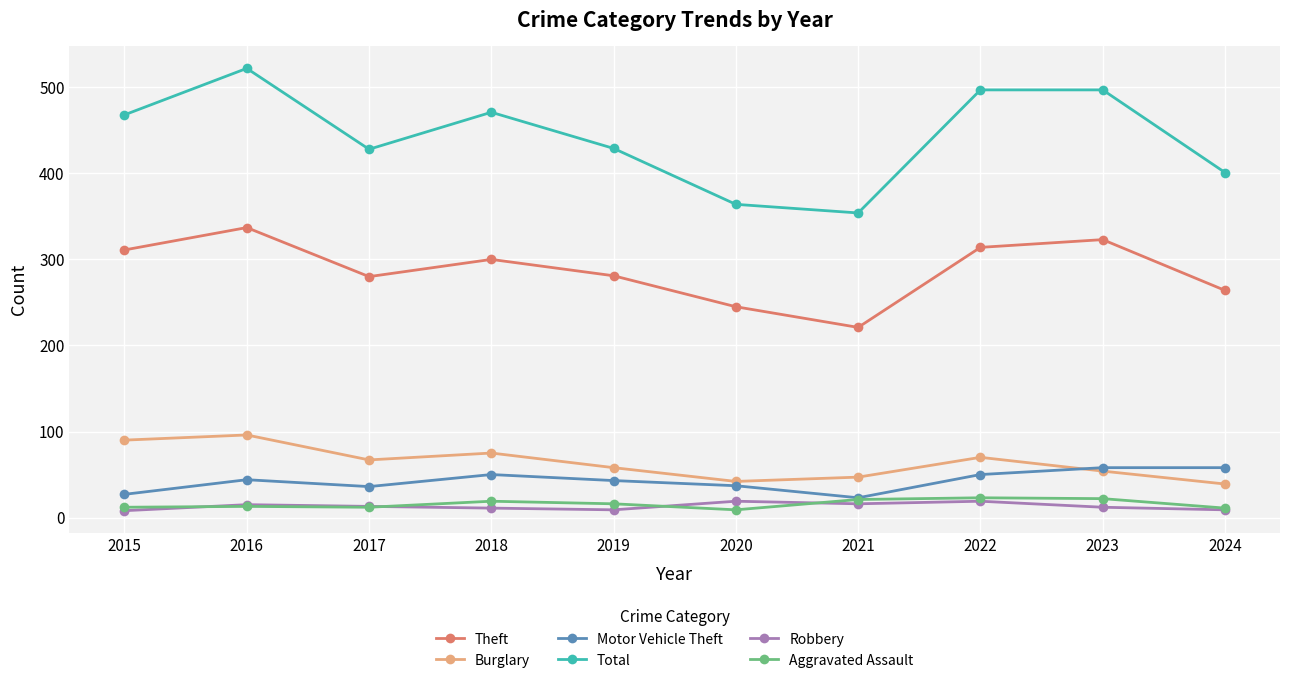

At which category is the sum across all series the highest?

2016